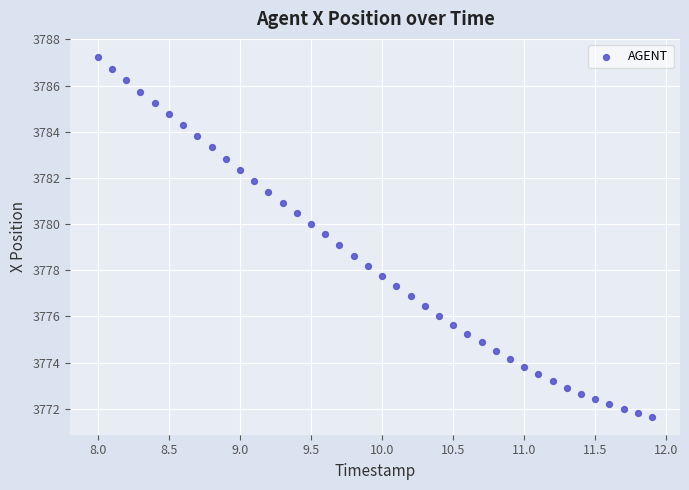

What is the range of X values (max minus min)?

3.9